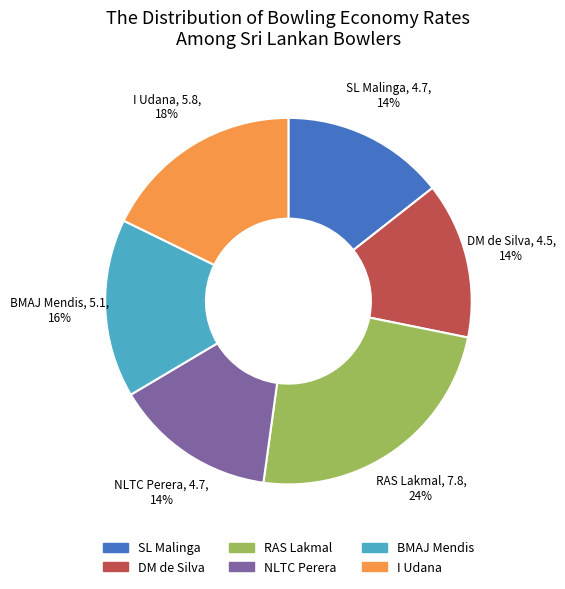

To the nearest percent, what percentage of the pie is BMAJ Mendis?

16%